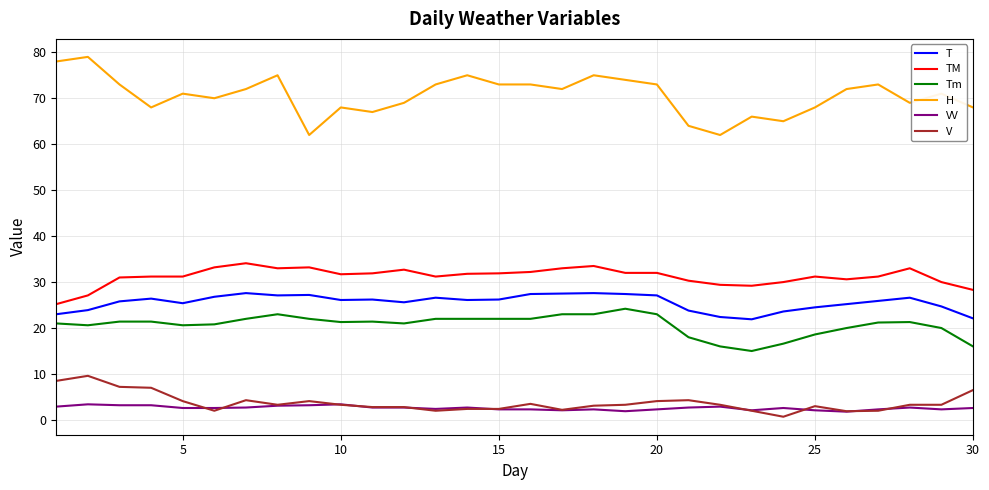

Which series has the largest total across all categories?

H